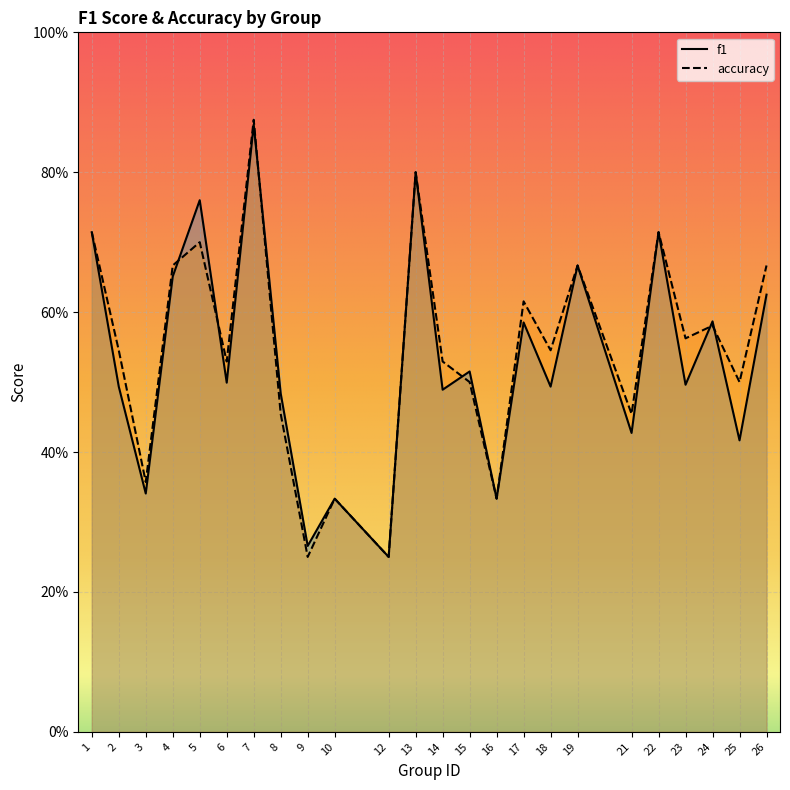

At how many categories does at least one series exceed 0?

24